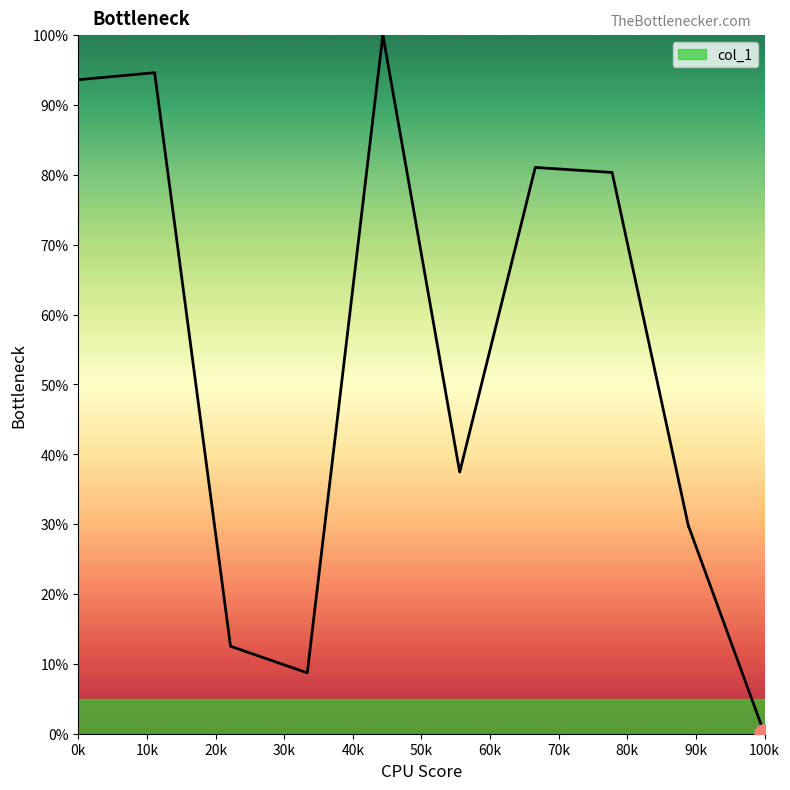

What is the maximum value shown in the chart?

100.0